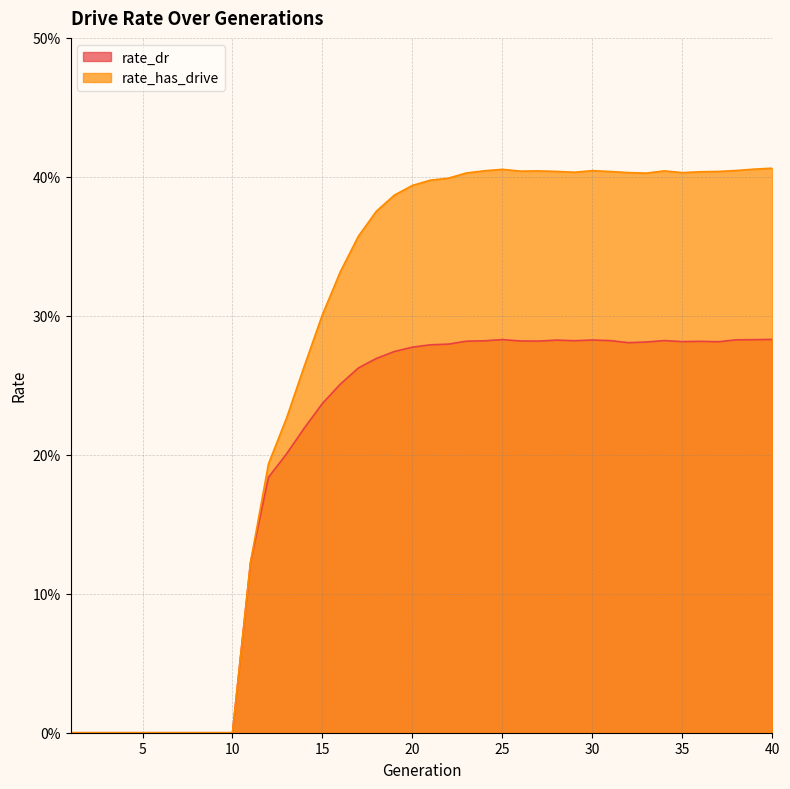

List the series in order of their overall mean, lowest first.

rate_dr, rate_has_drive